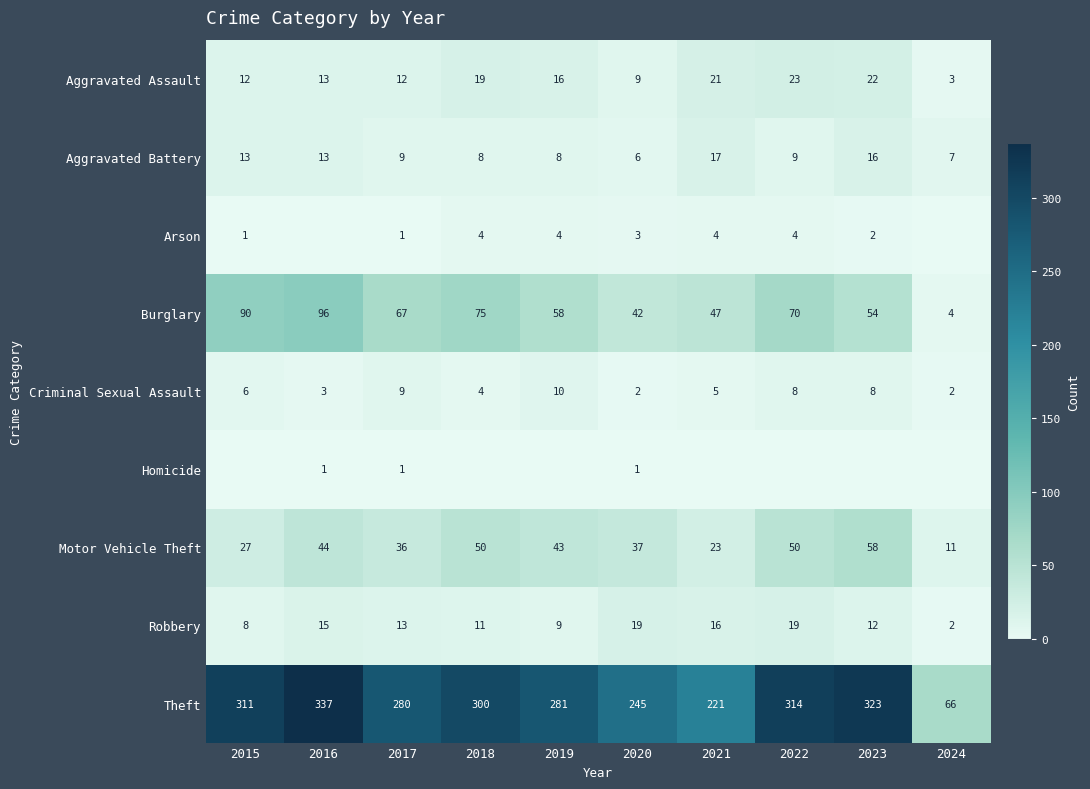

What is the approximate value of Criminal Sexual Assault at 2016?

3